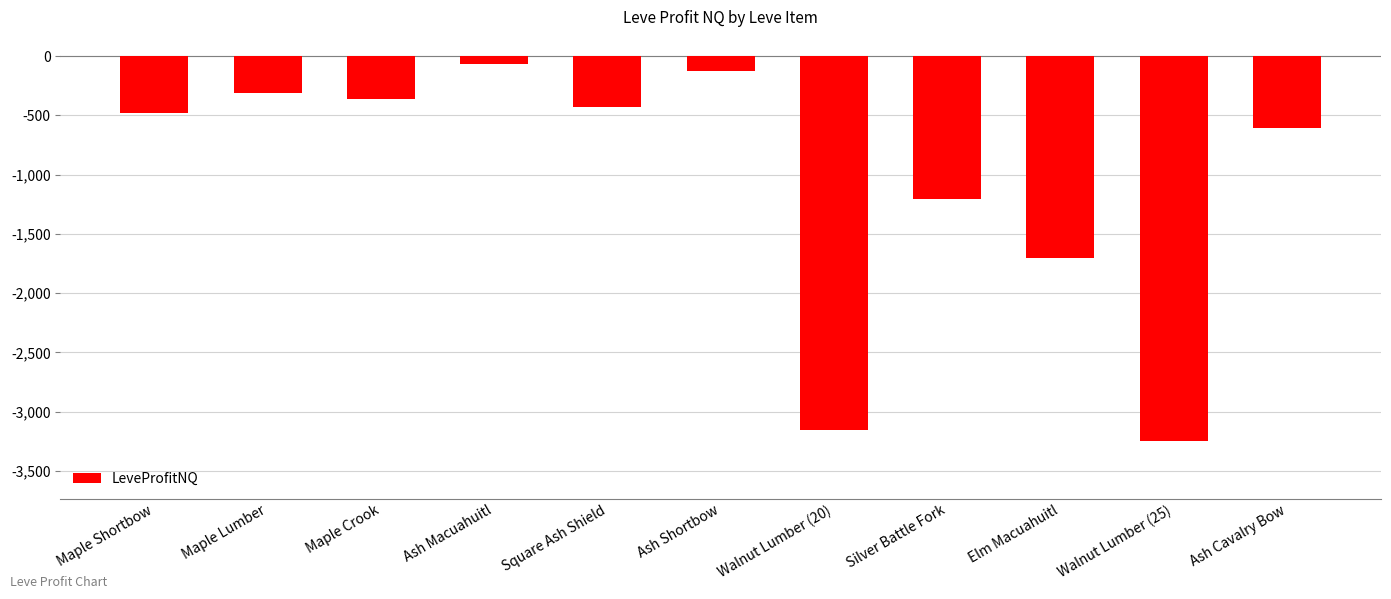

The value at Elm Macuahuitl is -1030.1. True or false?

False